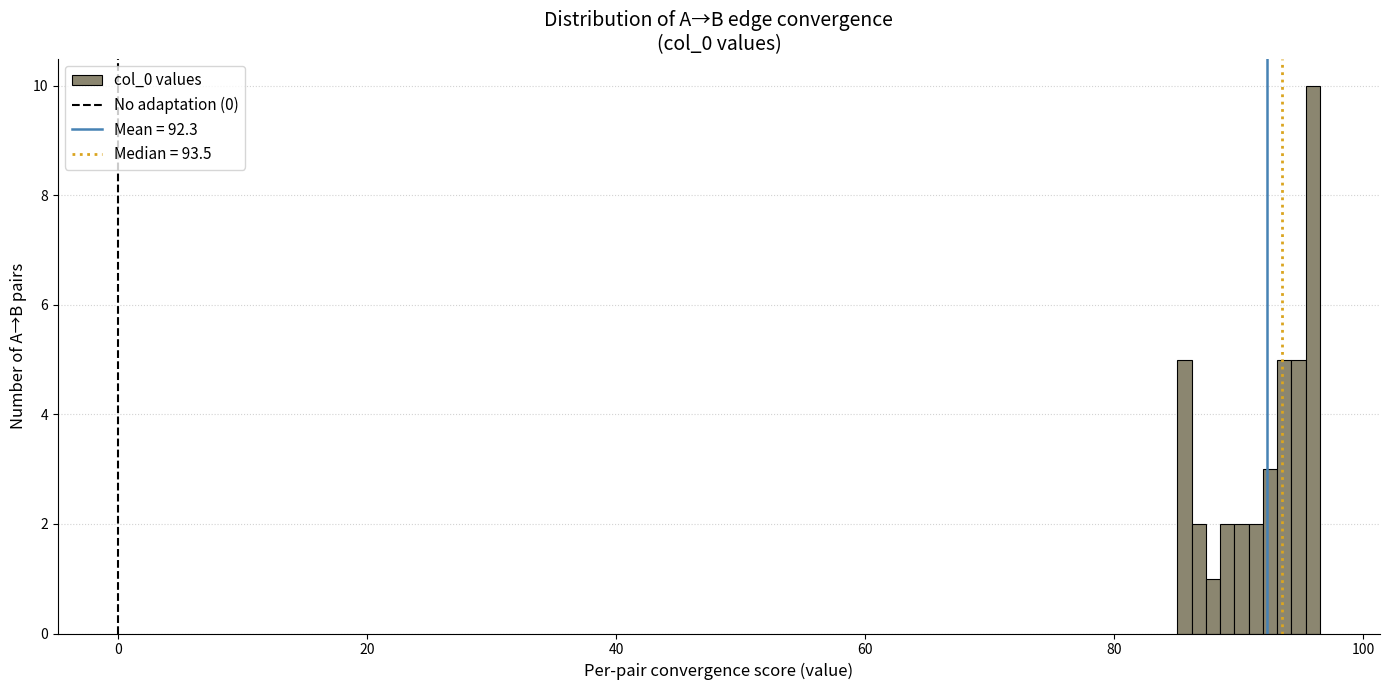

Read against the x-axis, roughly where is the centre of the tallest bar?

96